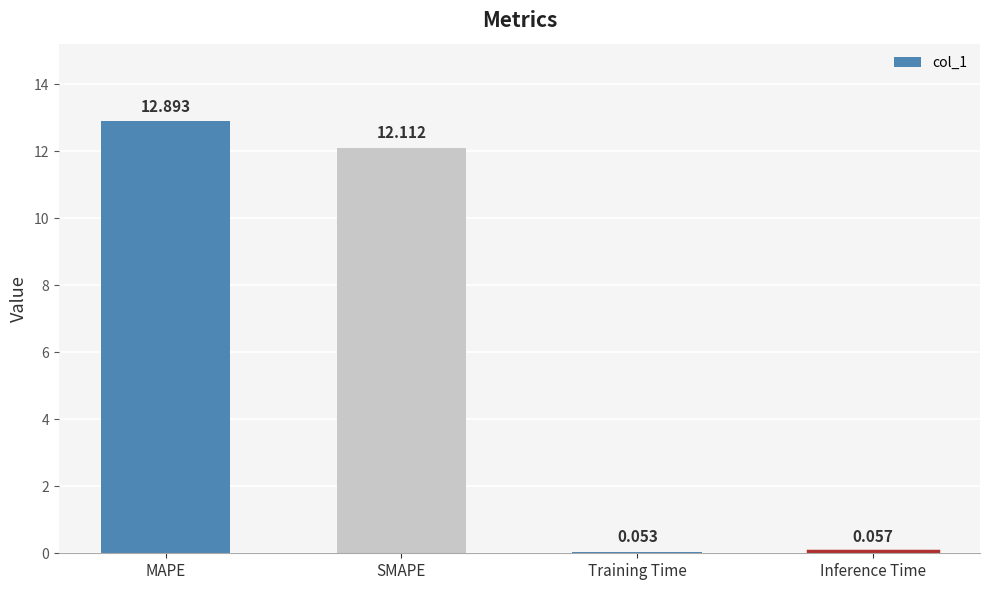

How many data points does each series have?

4